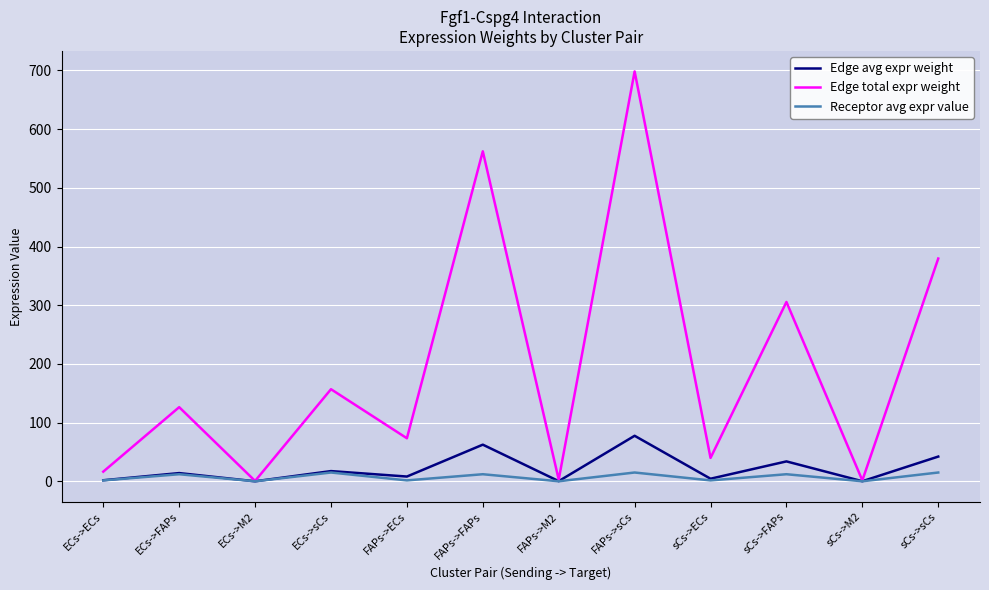

Rank the series at FAPs->FAPs from lowest to highest value.

Receptor avg expr value, Edge avg expr weight, Edge total expr weight